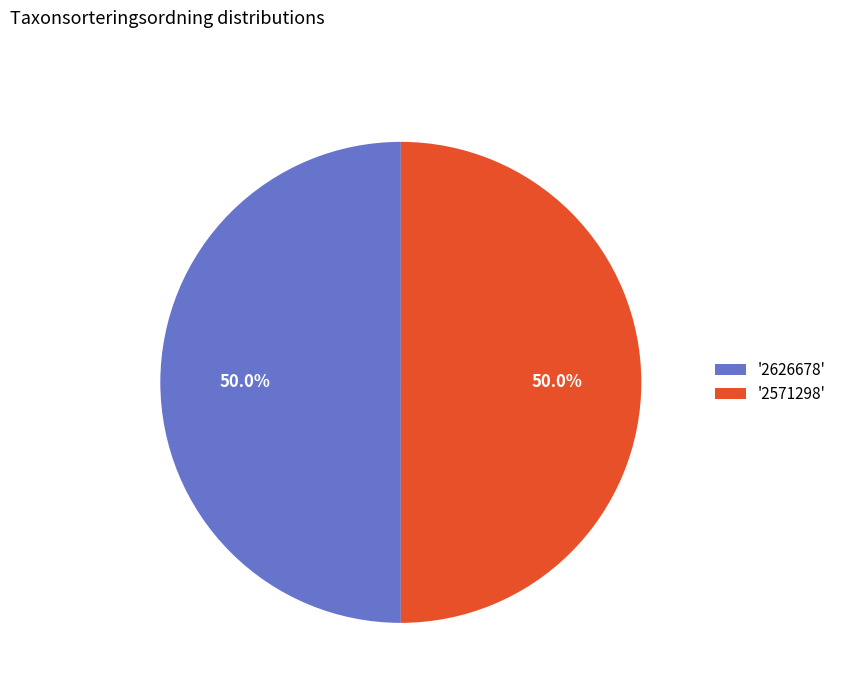

Is the sum of '2571298' and '2626678' greater than half?

Yes